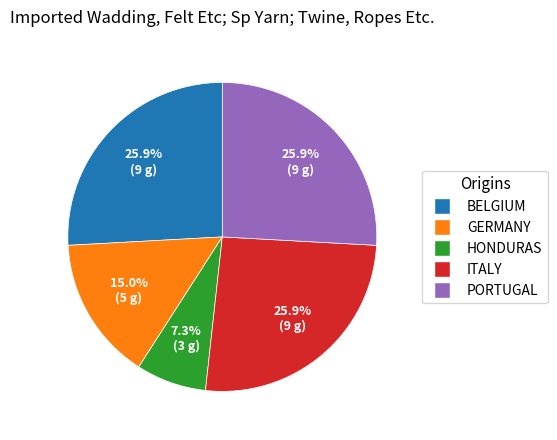

Which has a higher value, HONDURAS or PORTUGAL?

PORTUGAL